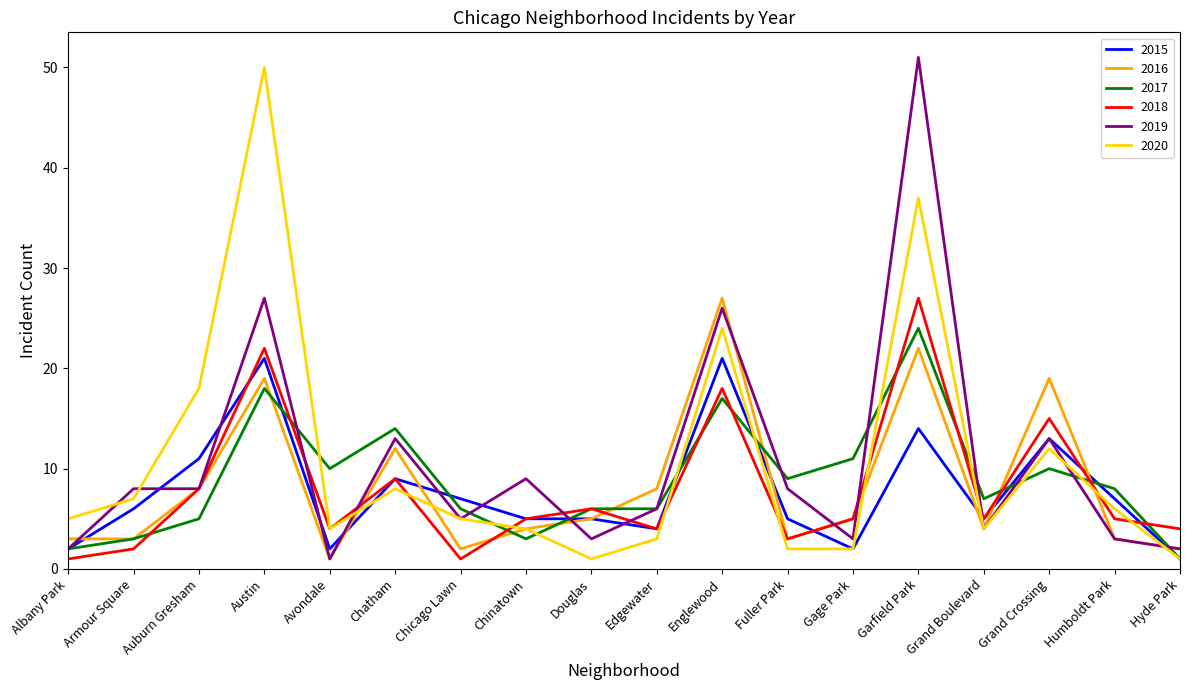

True or false: 2016 has a value of 7 at Chinatown.

False